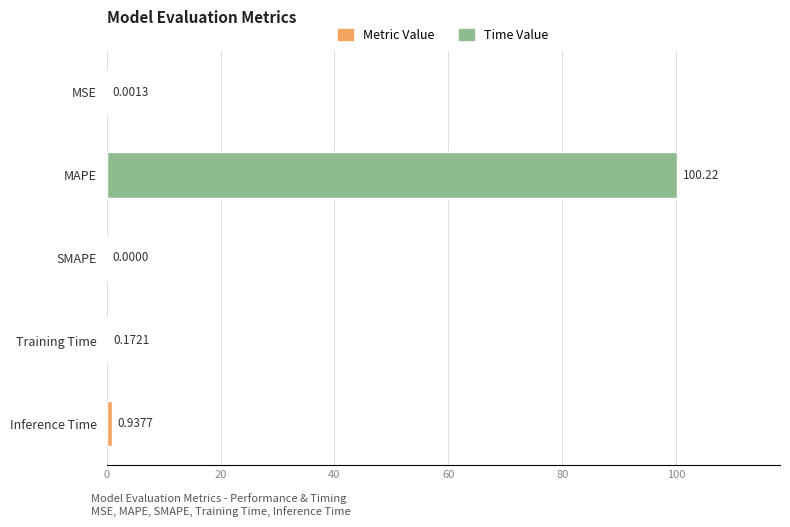

True or false: the data shows 0.0 at MSE.

True